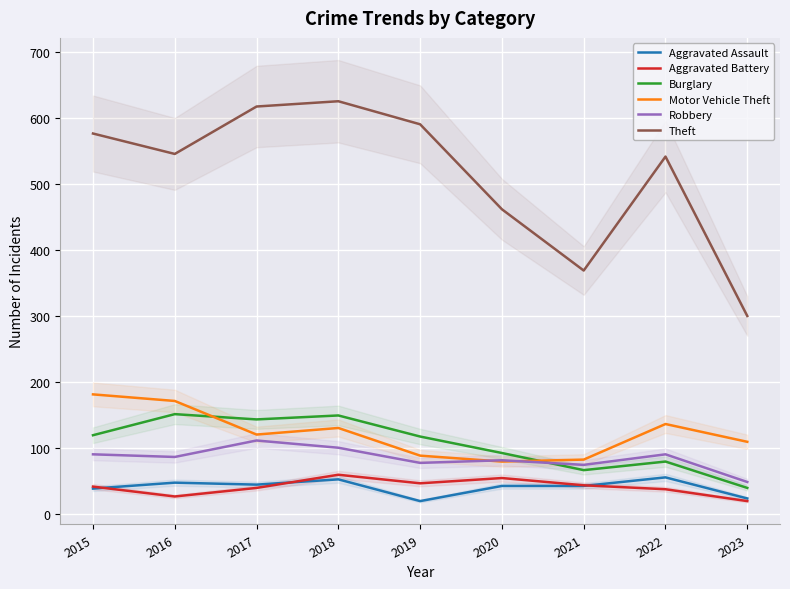

How many lines are shown in the chart?

6